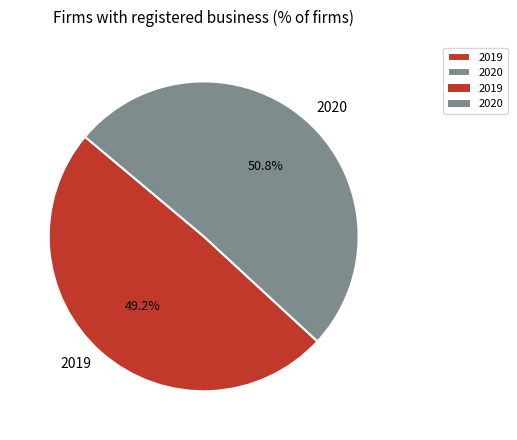

Is it true that 2019 is 55% of the pie?

False